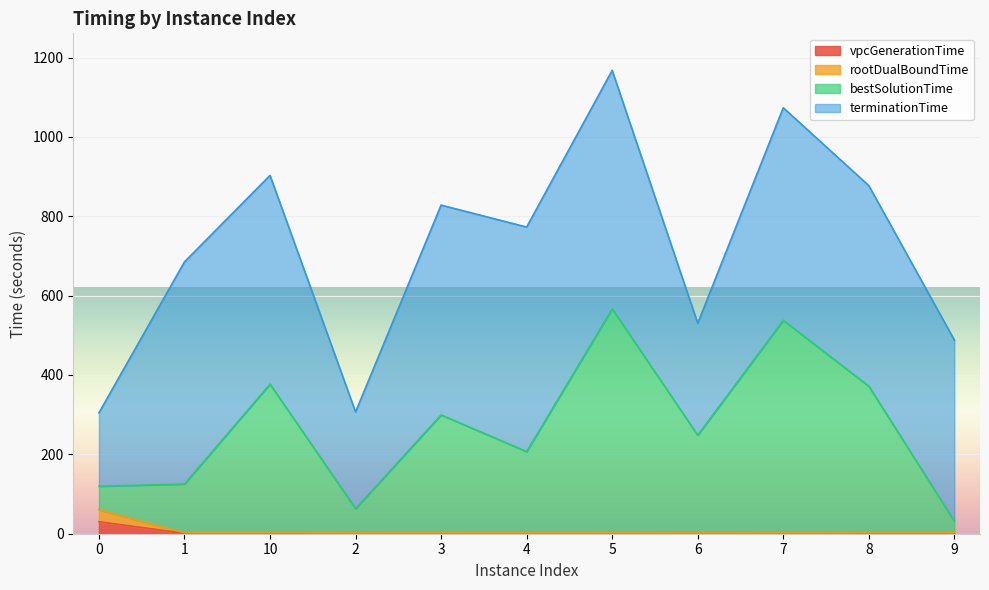

True or false: vpcGenerationTime has a value of 1.2 at 4.

False